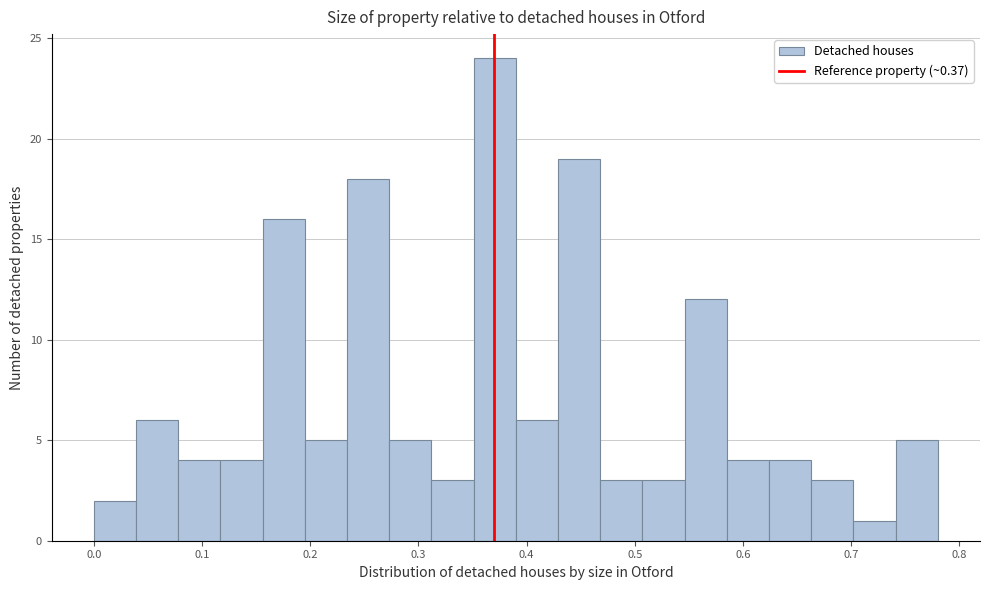

Read against the x-axis, roughly where is the centre of the tallest bar?

0.37